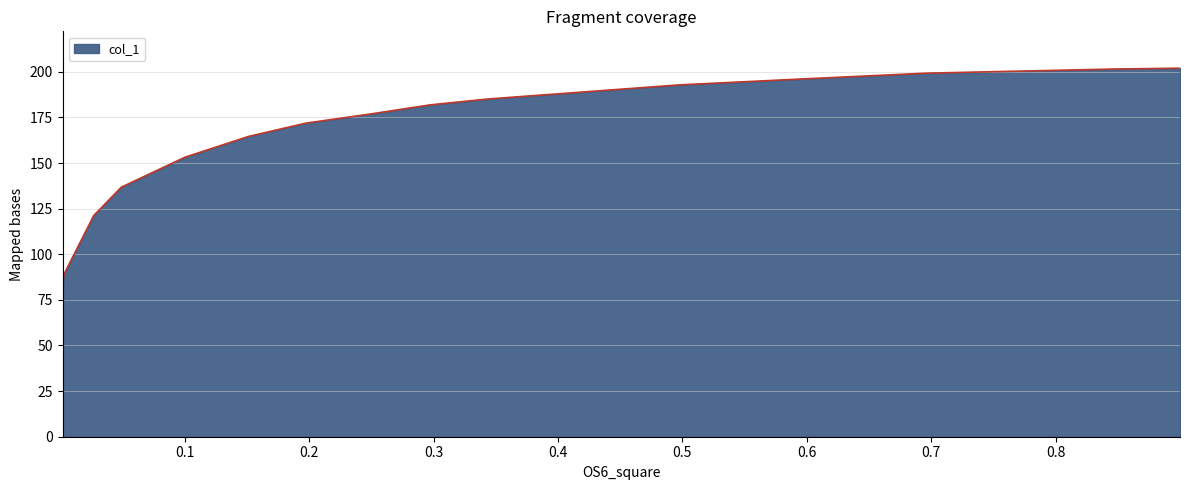

What is the difference between the maximum and minimum values?

122.3